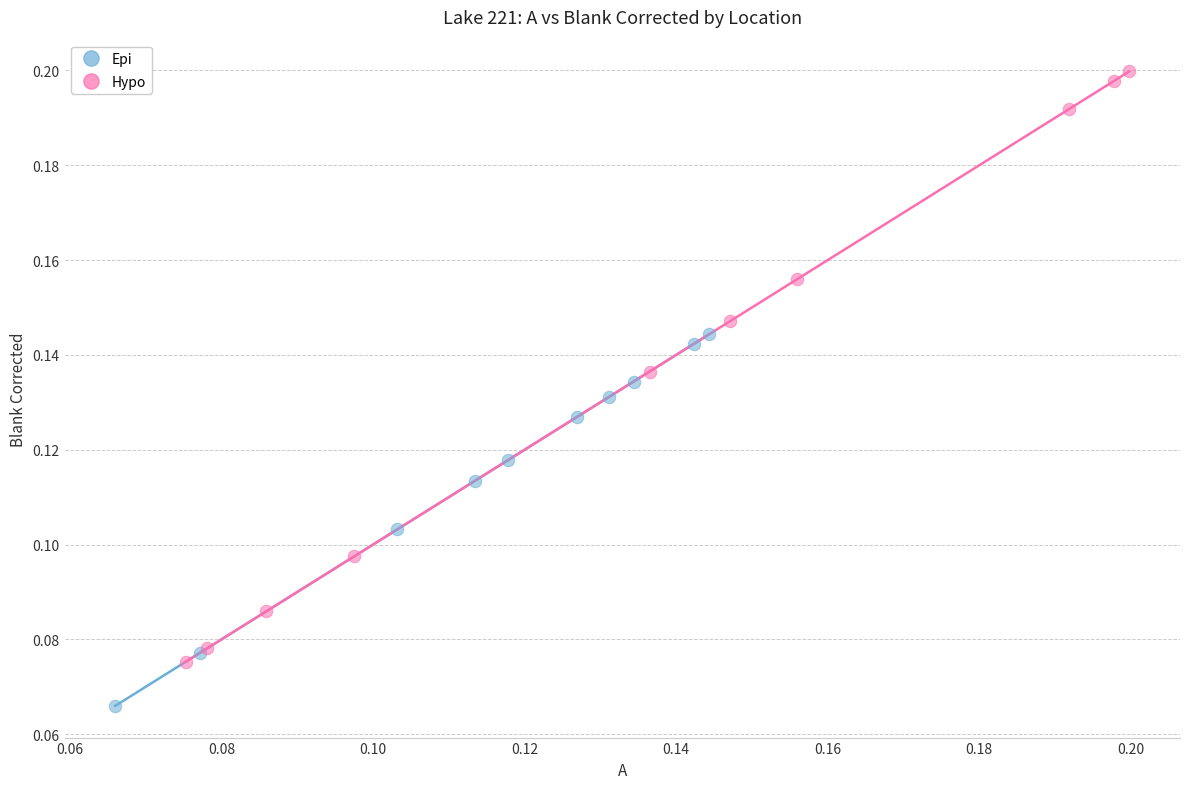

Which series reaches the maximum Y coordinate?

Hypo